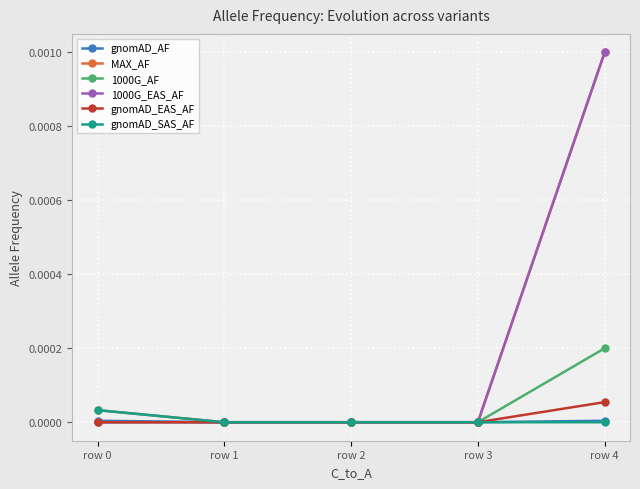

The 1000G_AF series shows 0.0 at row 1. True or false?

True